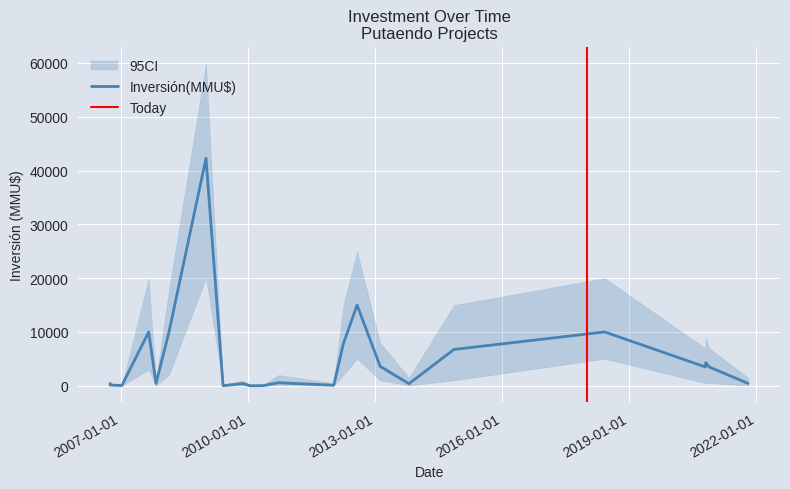

What is the label of the 22nd point from the left?

2020-10-22